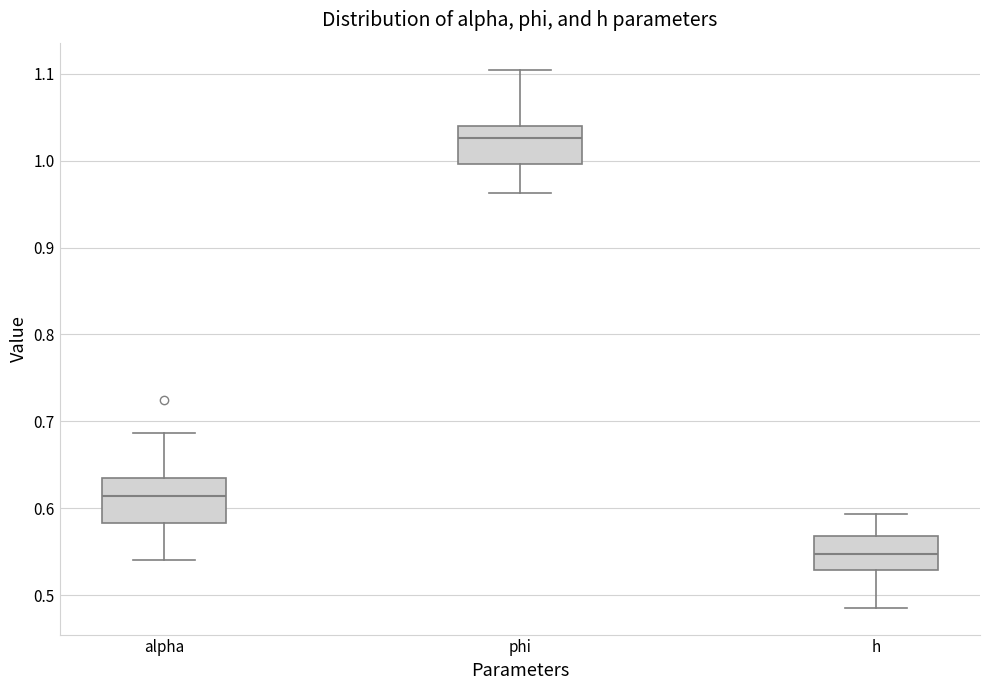

Reading left to right, read every box against the y-axis: the position of its median line, the range the box covers, and the ends of its whiskers. The values are not printed on the chart, so give them approximately, as read against the axis.

alpha: median 0.61, box 0.58 to 0.64, whiskers 0.54 to 0.69
phi: median 1.03, box 1.00 to 1.04, whiskers 0.96 to 1.10
h: median 0.55, box 0.53 to 0.57, whiskers 0.49 to 0.59